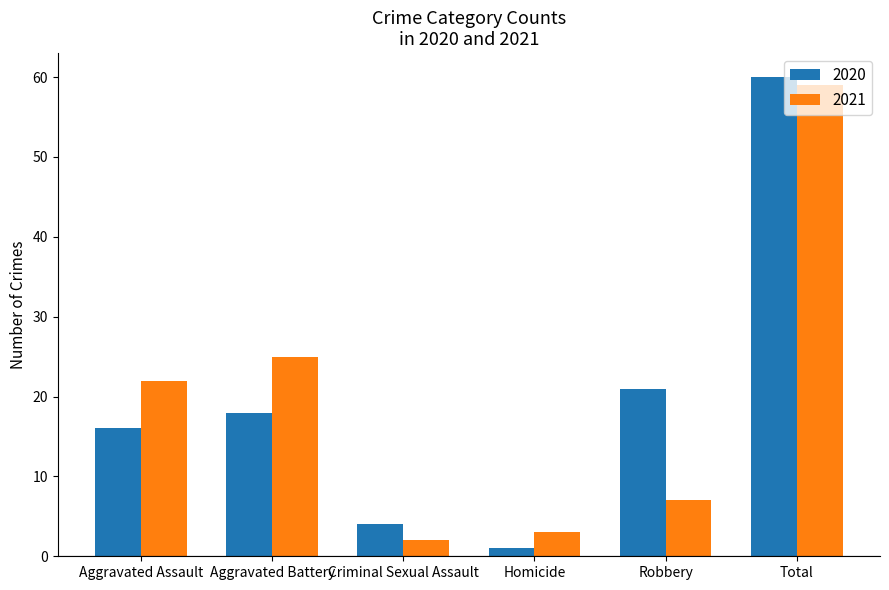

What is the total value across all series at Aggravated Battery?

43